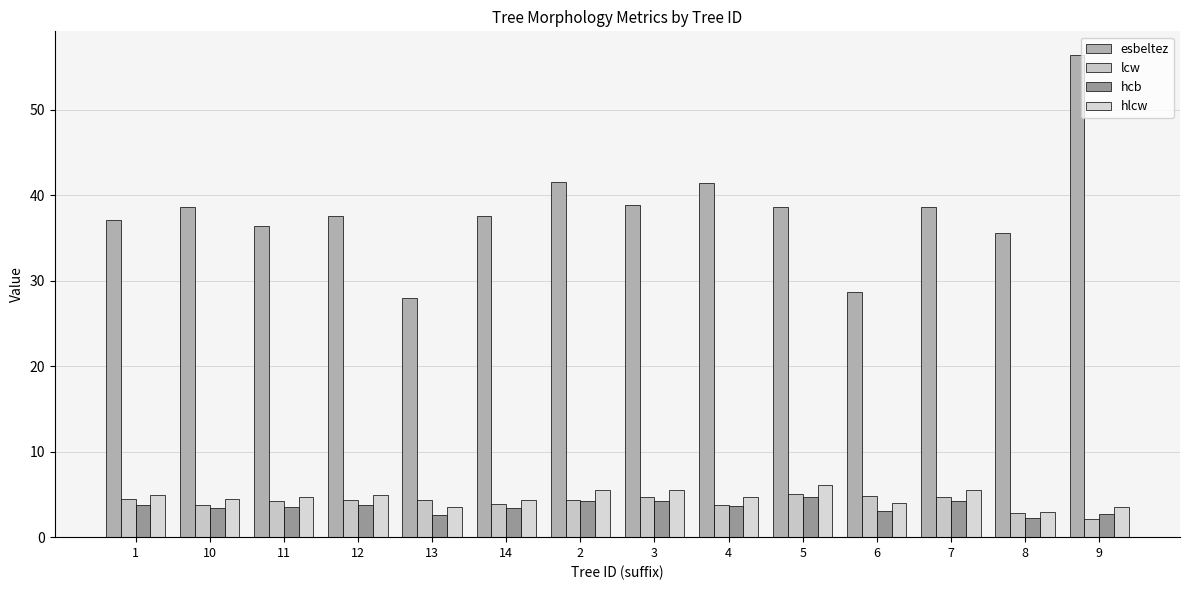

How many data points does each series have?

14